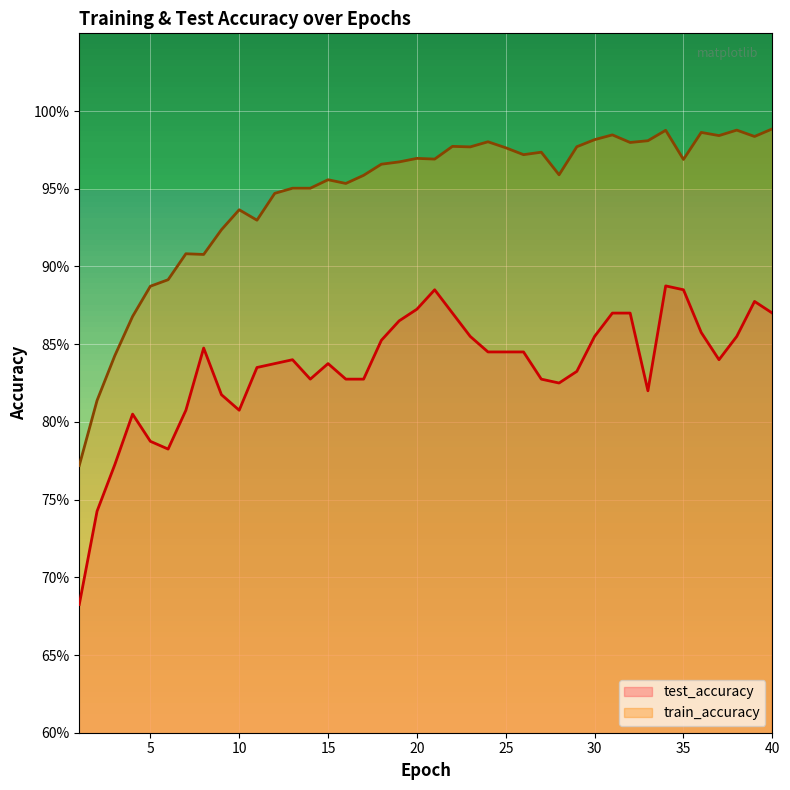

What is the minimum value shown in the chart?

0.7